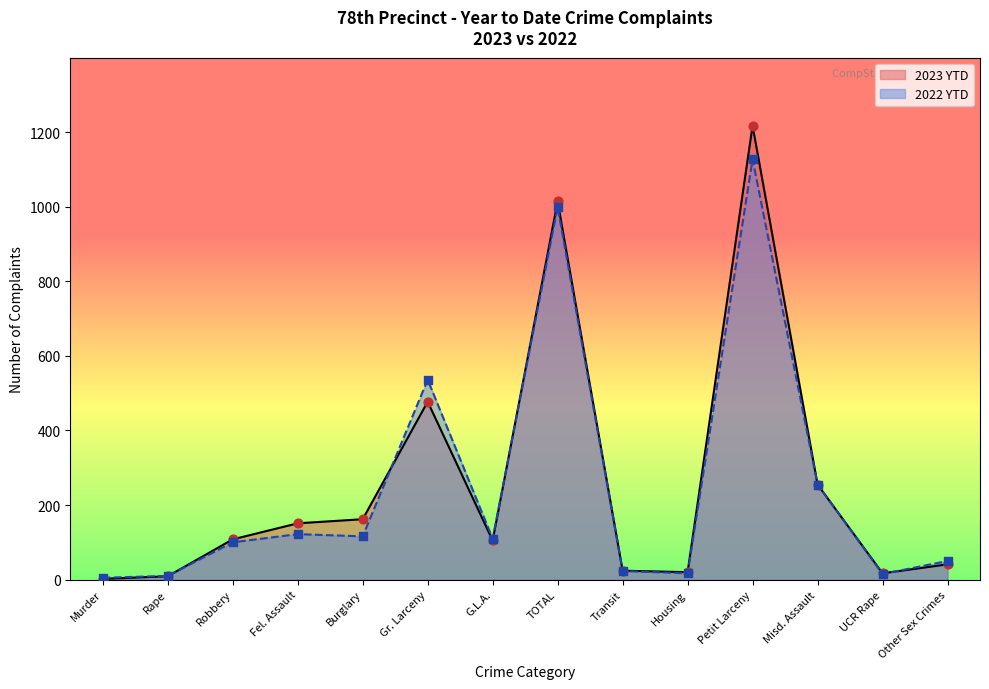

Which series reaches the minimum Y coordinate?

2023 YTD